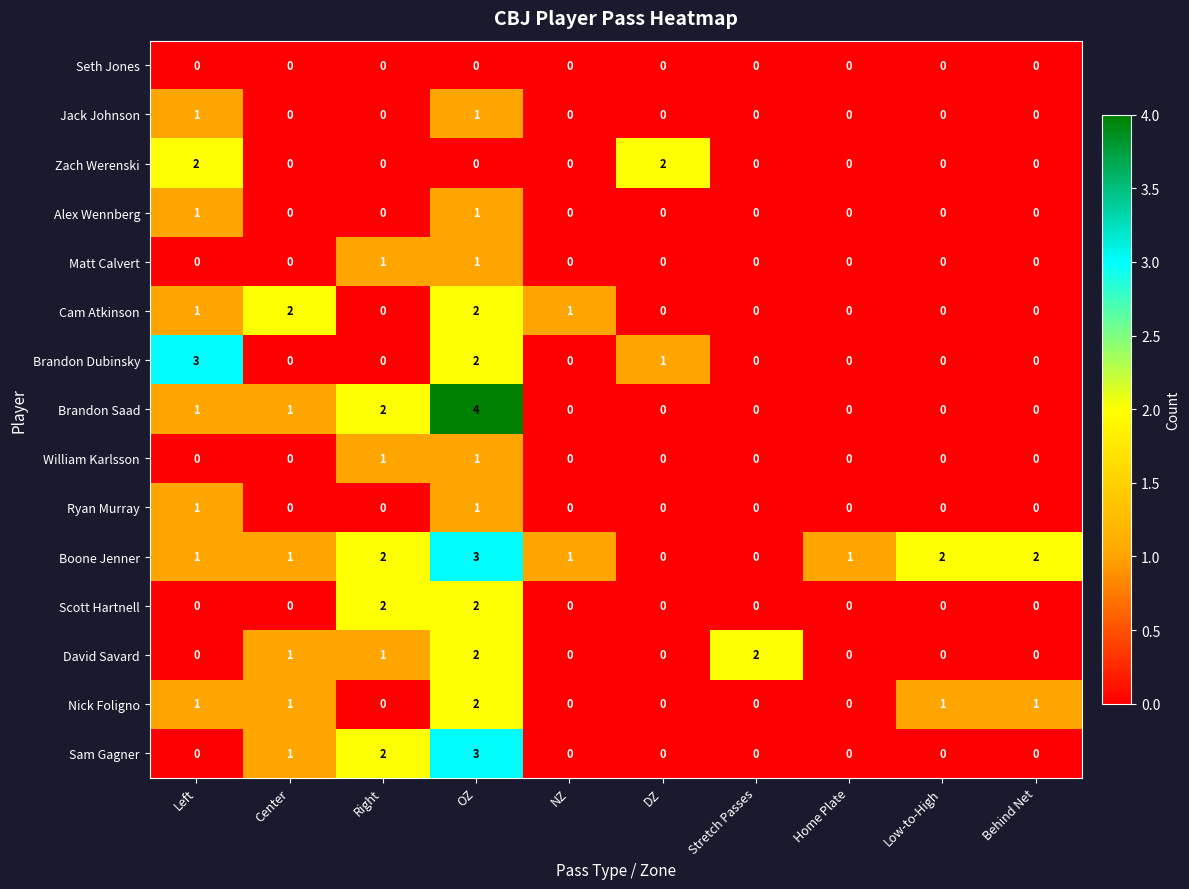

Which series has the largest range (max minus min)?

Brandon Saad